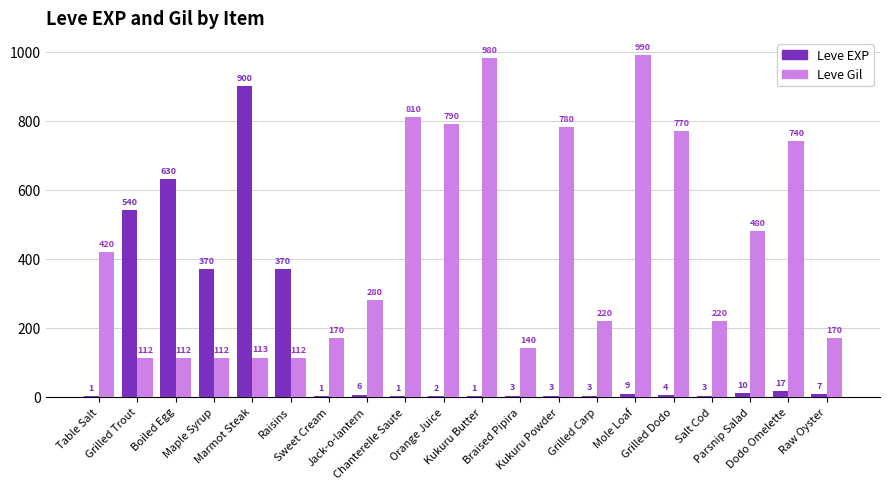

At which label does Leve Gil first exceed 280?

Table Salt